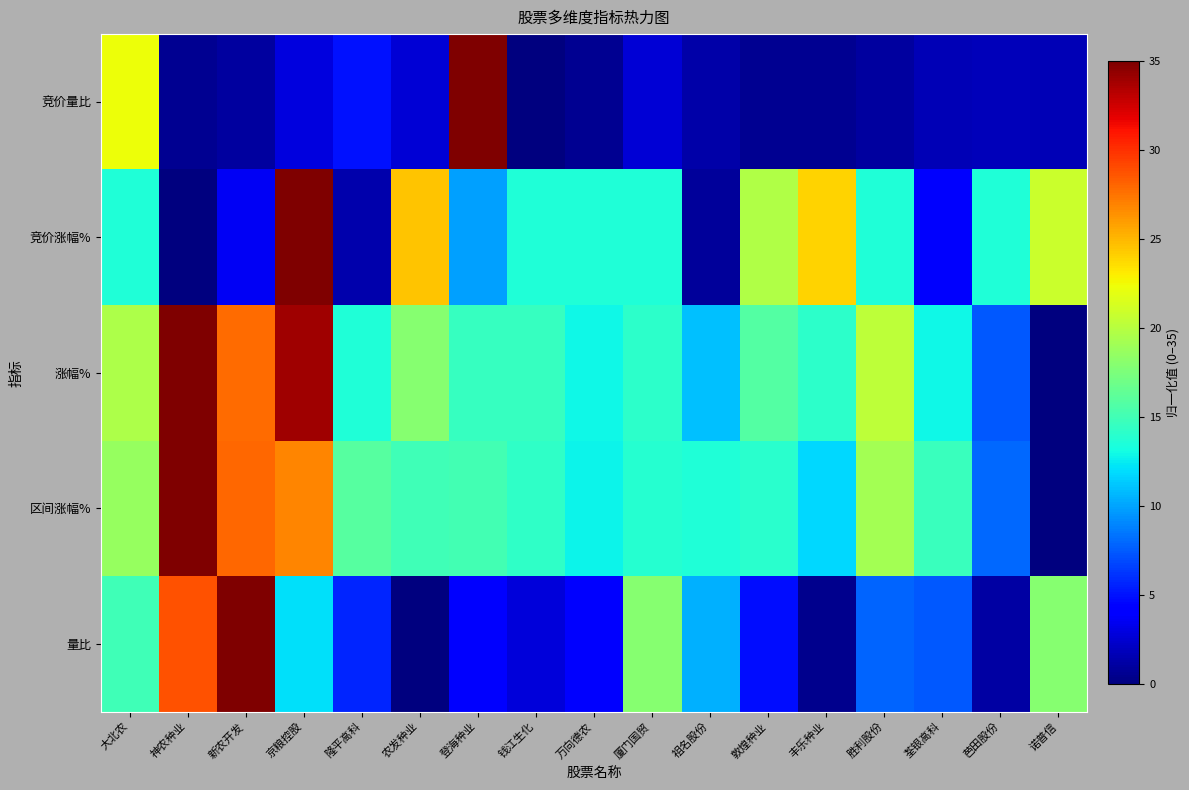

Reading right to left, list all the values displayed in this chart.

竞价量比: 诺普信=1.7	芭田股份=1.9	荃银高科=1.7	胜利股份=1.0	丰乐种业=0.6	敦煌种业=0.6	祖名股份=1.2	厦门国贸=2.7	万向德农=0.6	钱江生化=0.0	登海种业=35.0	农发种业=2.7	隆平高科=5.0	京粮控股=2.9	新农开发=1.0	神农种业=0.6	大北农=22.3
竞价涨幅%: 诺普信=20.9	芭田股份=13.5	荃银高科=4.0	胜利股份=13.5	丰乐种业=24.0	敦煌种业=19.8	祖名股份=0.8	厦门国贸=13.5	万向德农=13.5	钱江生化=13.5	登海种业=9.9	农发种业=24.6	隆平高科=1.4	京粮控股=35.0	新农开发=3.7	神农种业=0.0	大北农=13.5
涨幅%: 诺普信=0.0	芭田股份=7.4	荃银高科=12.9	胜利股份=20.3	丰乐种业=14.1	敦煌种业=15.8	祖名股份=11.0	厦门国贸=14.1	万向德农=12.9	钱江生化=14.6	登海种业=14.6	农发种业=18.0	隆平高科=13.6	京粮控股=34.0	新农开发=27.9	神农种业=35.0	大北农=19.7
区间涨幅%: 诺普信=0.0	芭田股份=8.0	荃银高科=14.8	胜利股份=19.3	丰乐种业=11.8	敦煌种业=14.1	祖名股份=13.7	厦门国贸=13.8	万向德农=12.8	钱江生化=14.2	登海种业=15.0	农发种业=15.0	隆平高科=15.9	京粮控股=26.8	新农开发=28.0	神农种业=35.0	大北农=18.7
量比: 诺普信=17.9	芭田股份=1.2	荃银高科=7.4	胜利股份=7.9	丰乐种业=0.4	敦煌种业=4.8	祖名股份=10.5	厦门国贸=18.0	万向德农=4.3	钱江生化=2.9	登海种业=4.5	农发种业=0.0	隆平高科=5.7	京粮控股=12.1	新农开发=35.0	神农种业=28.8	大北农=15.0